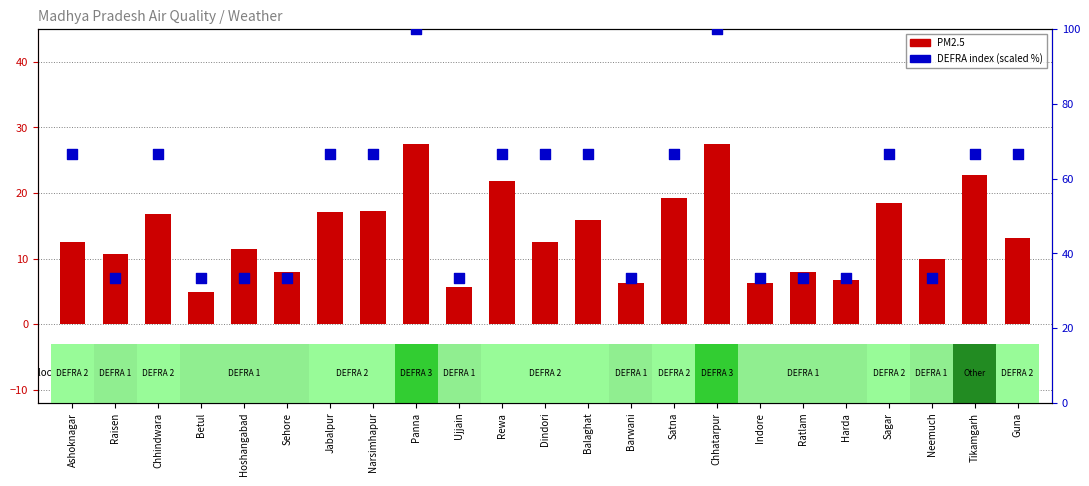

Which series has the largest total across all categories?

air_quality_gb-defra-index (scaled)